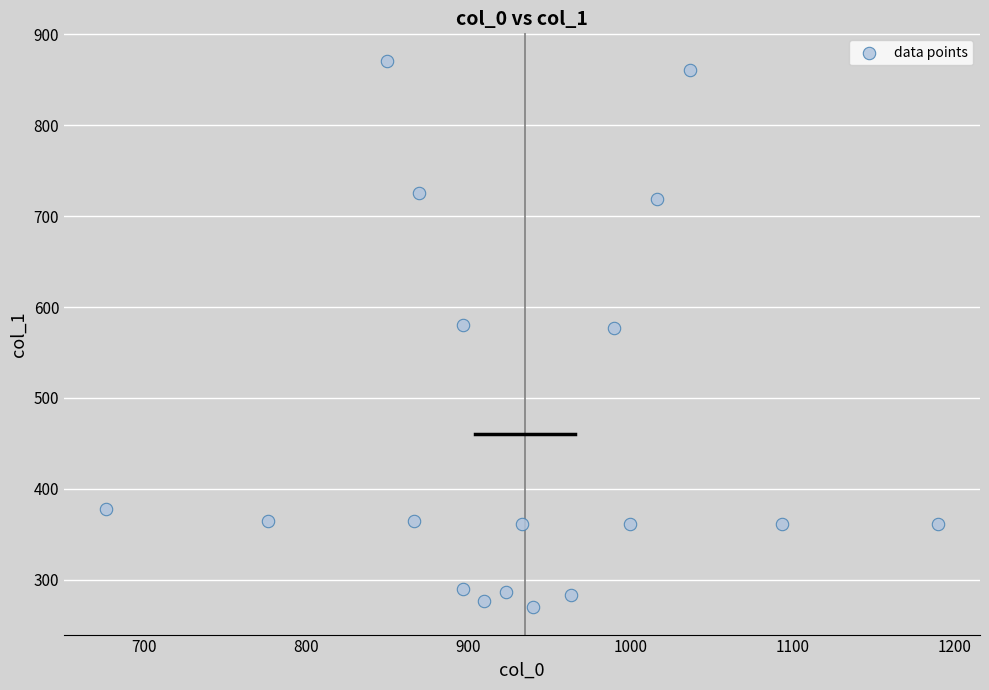

What is the range of X values (max minus min)?

513.3